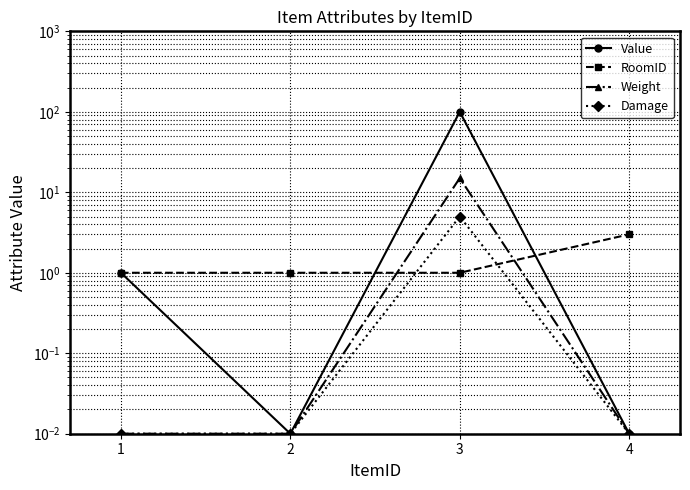

Which series has the widest spread of values?

Value